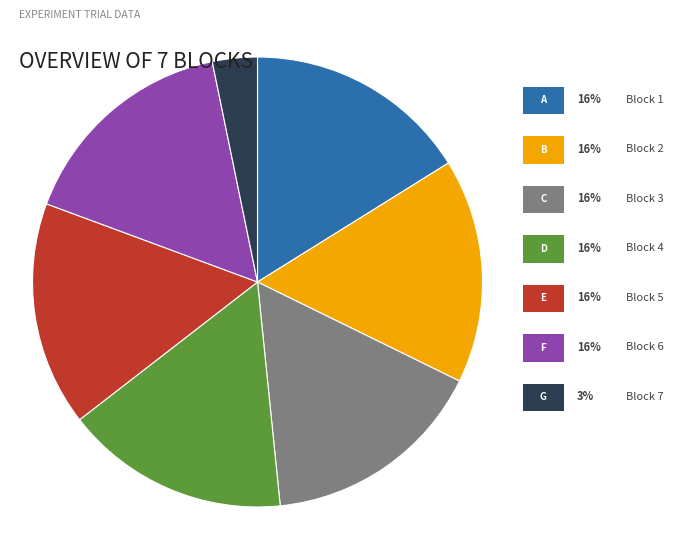

Does any single category account for the majority?

No